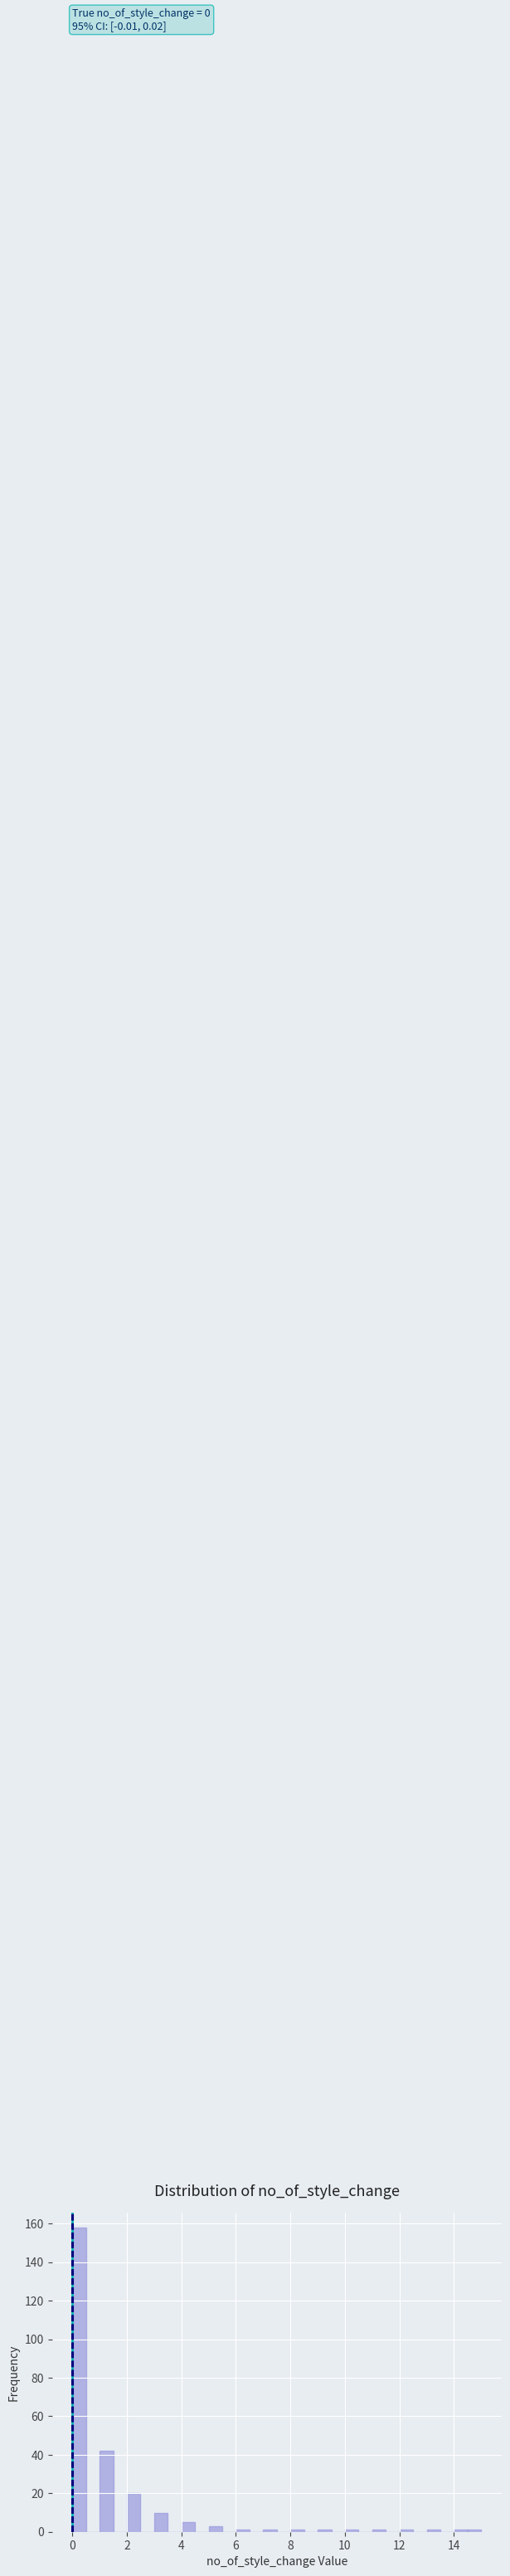

Read against the x-axis, roughly where is the centre of the tallest bar?

0.2